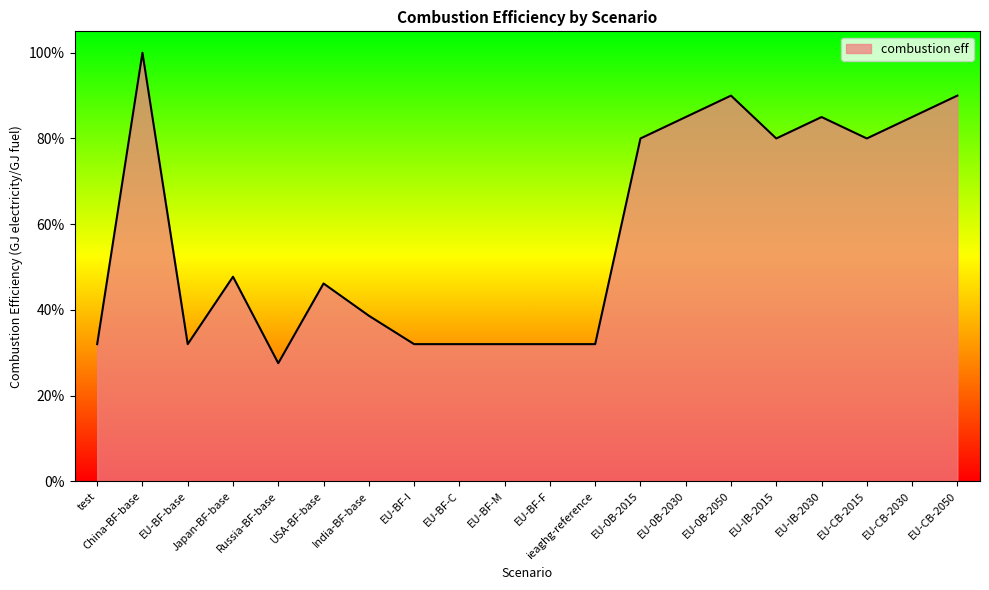

At which category does the data reach its first local peak?

China-BF-base